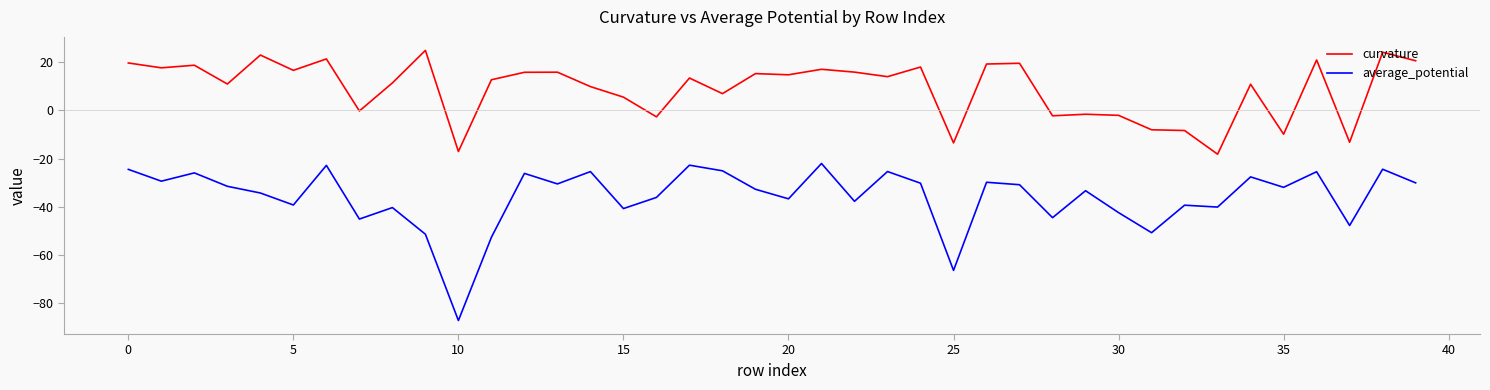

True or false: curvature and average_potential cross at least once.

False